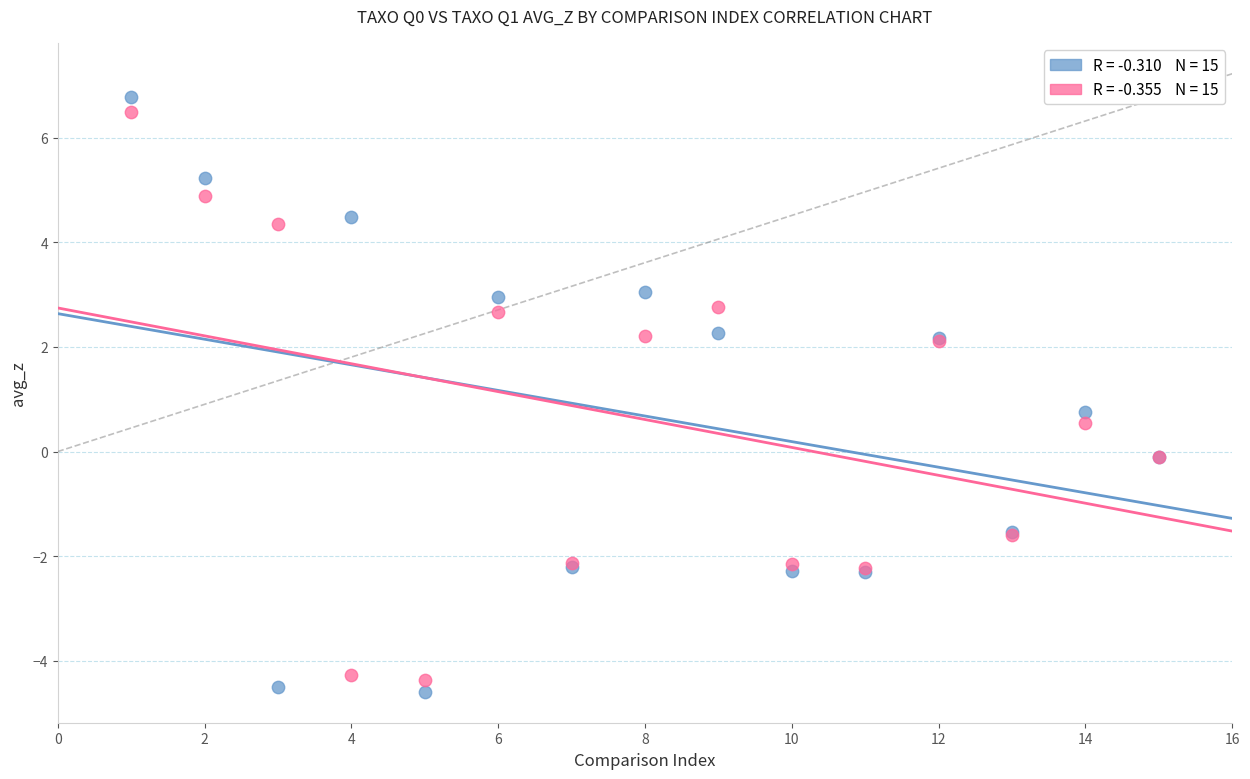

Across all series, what Y value is closest to 1?

0.8